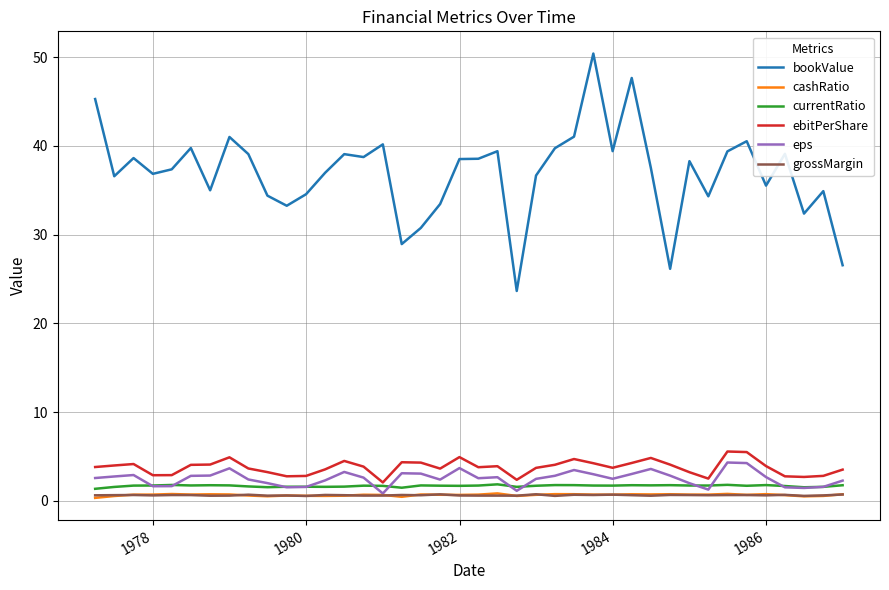

Which series has the largest total across all categories?

bookValue